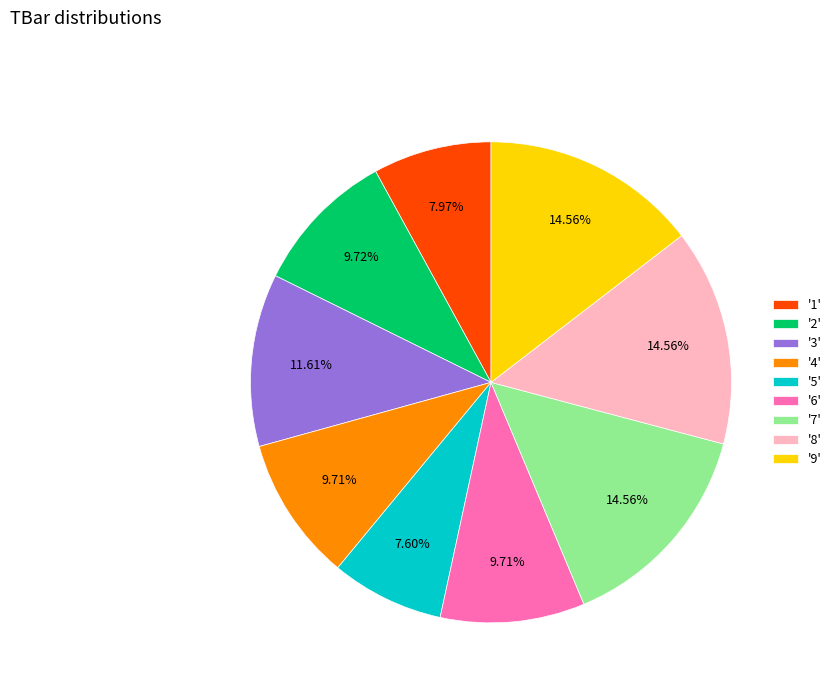

Which has a higher value, '9' or '2'?

'9'